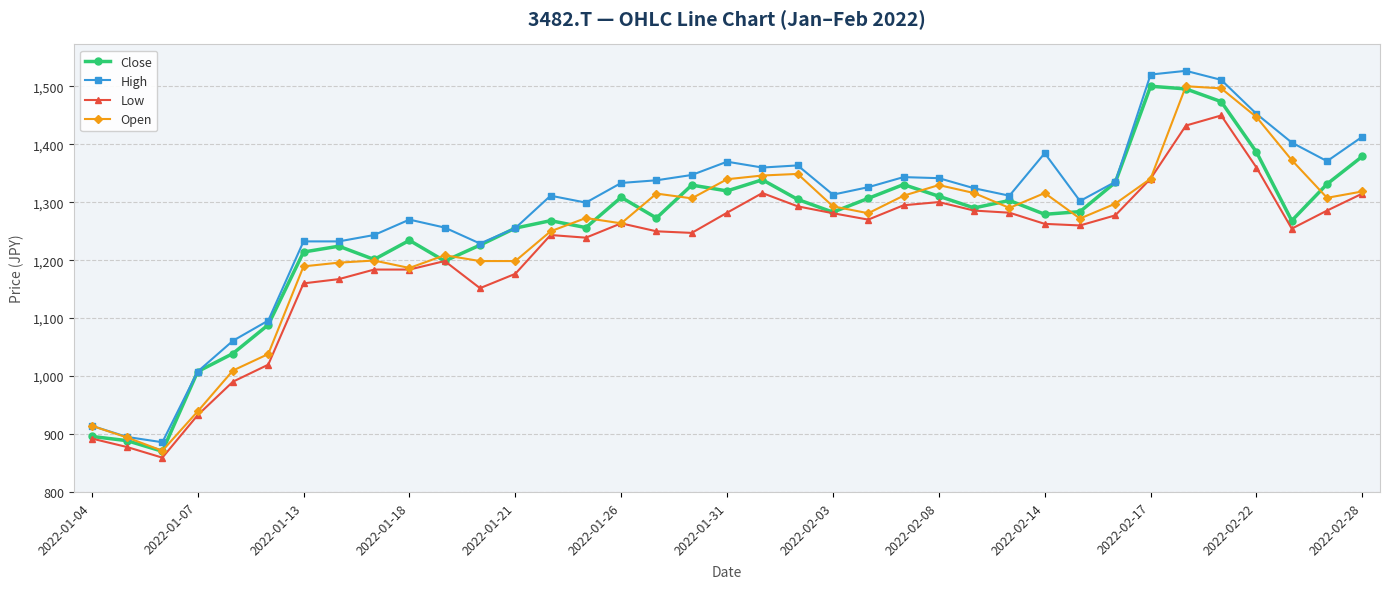

What is the difference between the second highest and minimum values in the Open series?

625.4